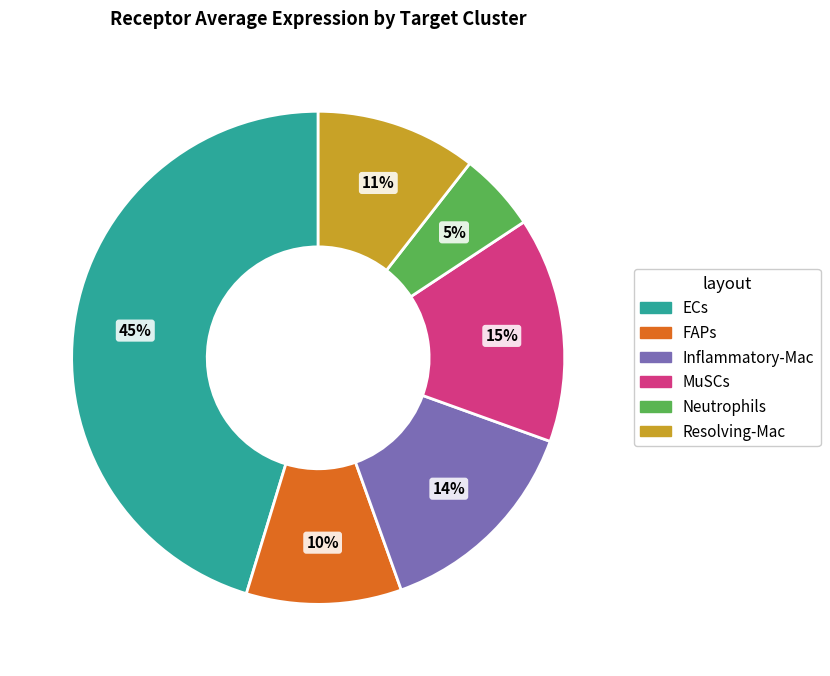

Which slice is the largest?

ECs